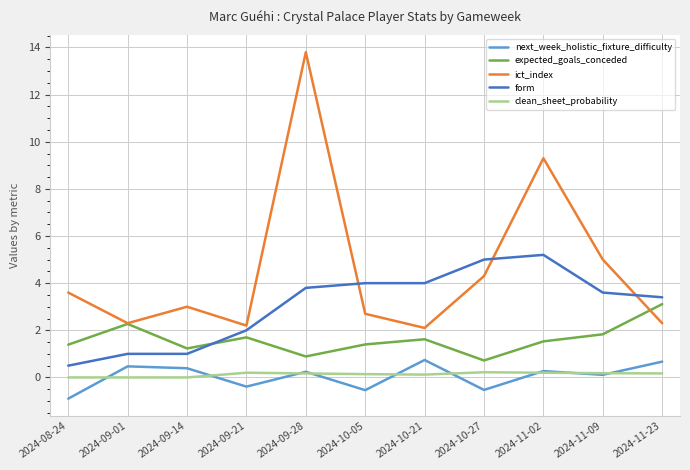

Is it true that expected_goals_conceded equals 0.4 at 2024-09-14?

False